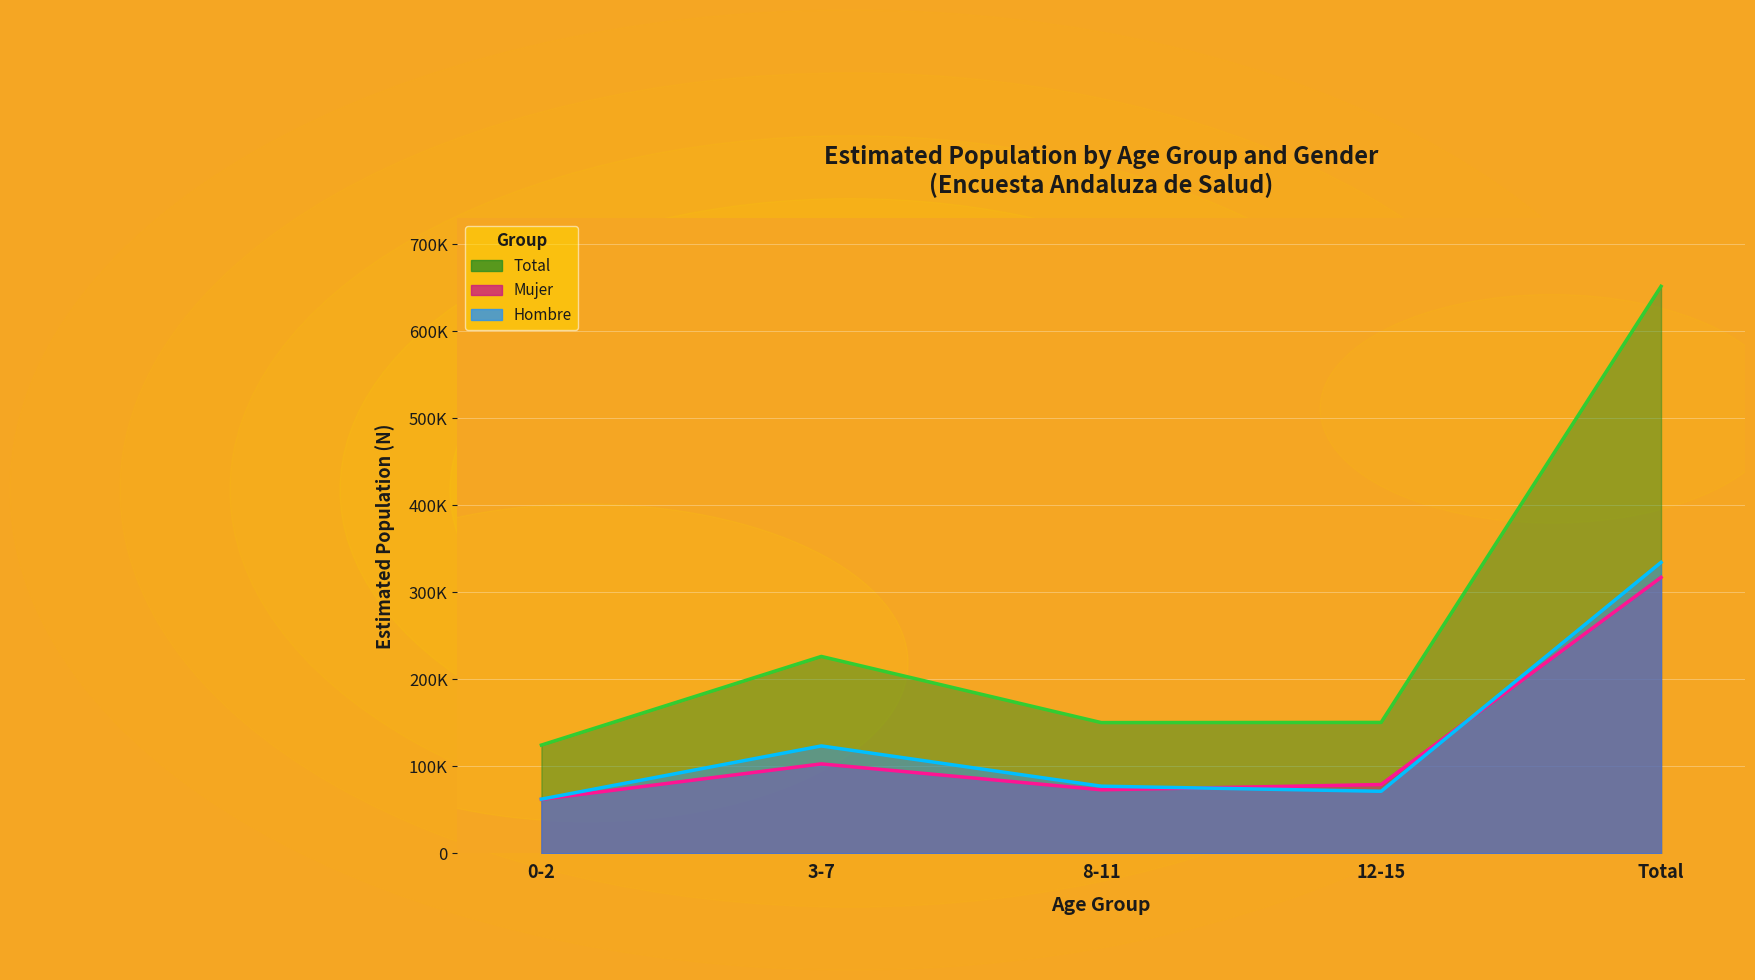

How many interior local peaks does the Mujer N (estimada) series have?

1